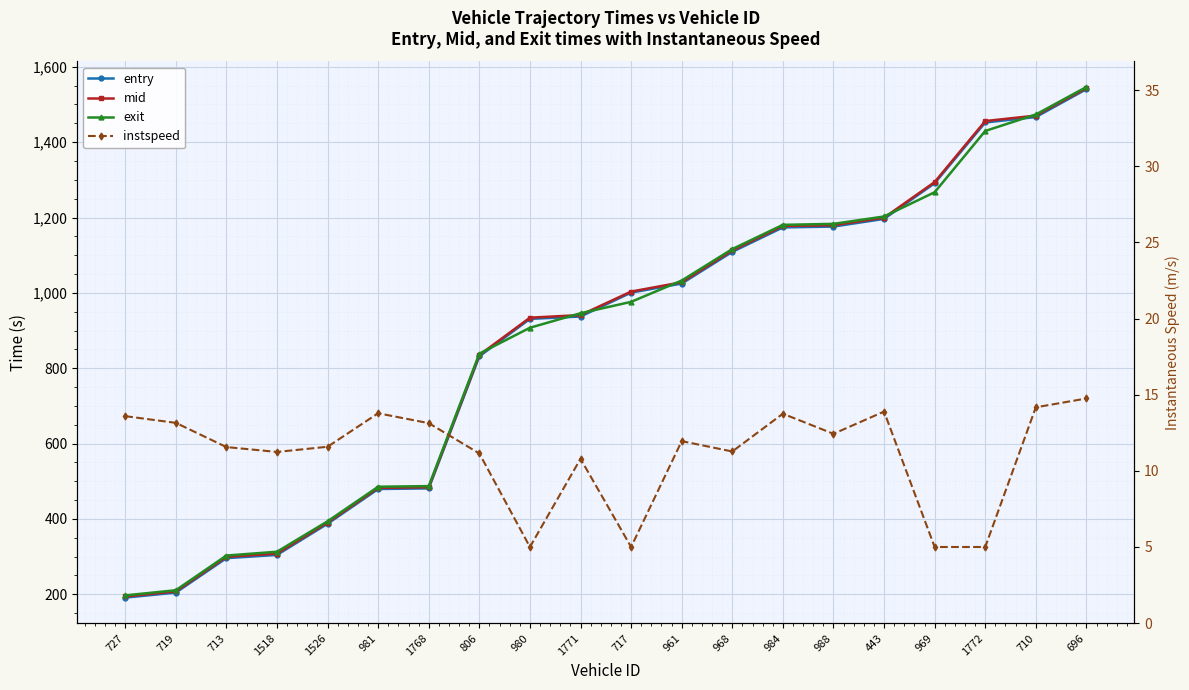

True or false: instspeed and mid intersect in this chart.

False